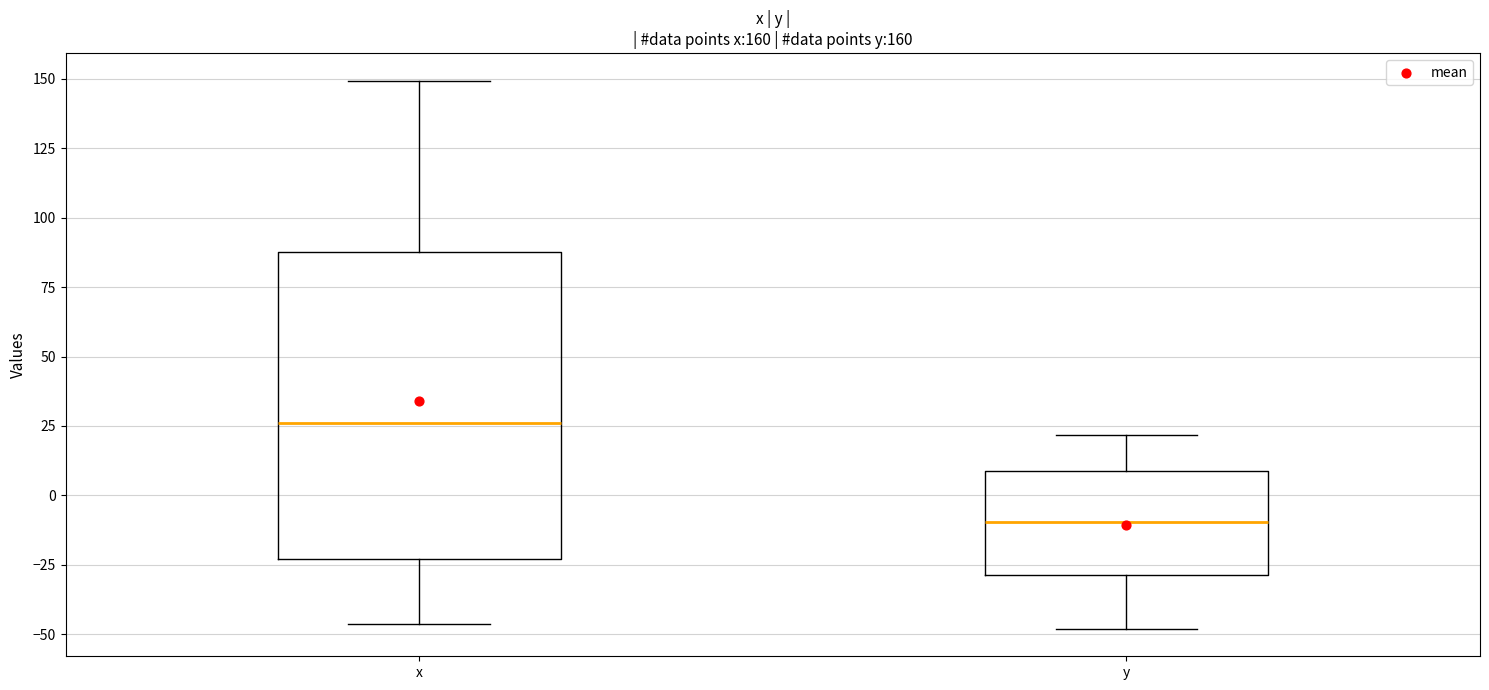

Comparing the boxes themselves (not the whiskers), which one is the tallest?

x